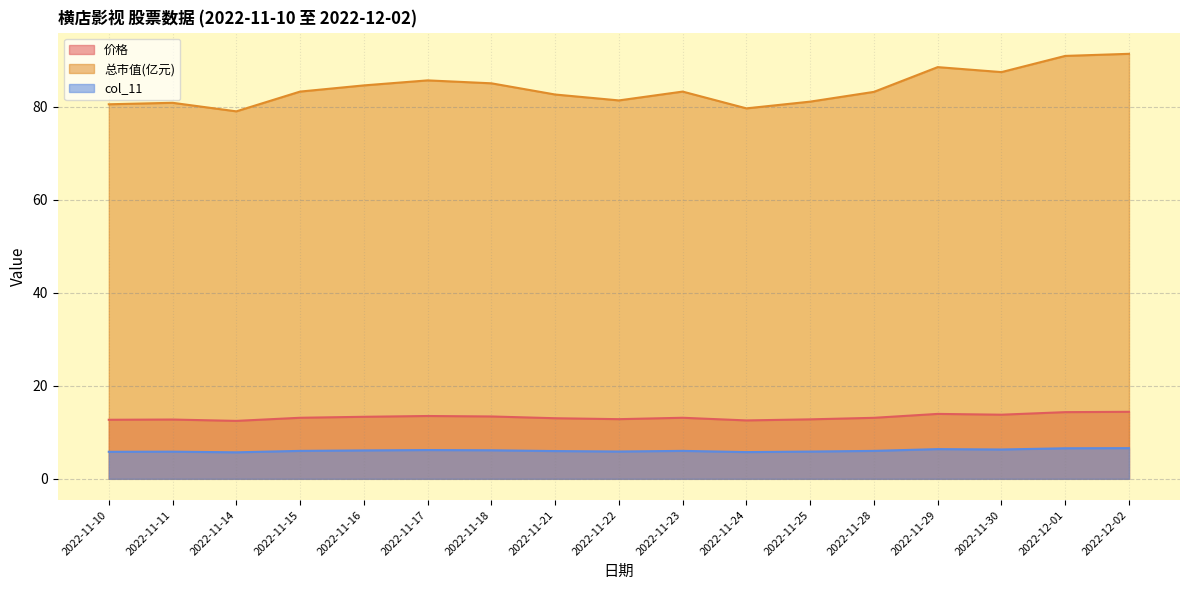

What position from the left is 2022-11-24?

11